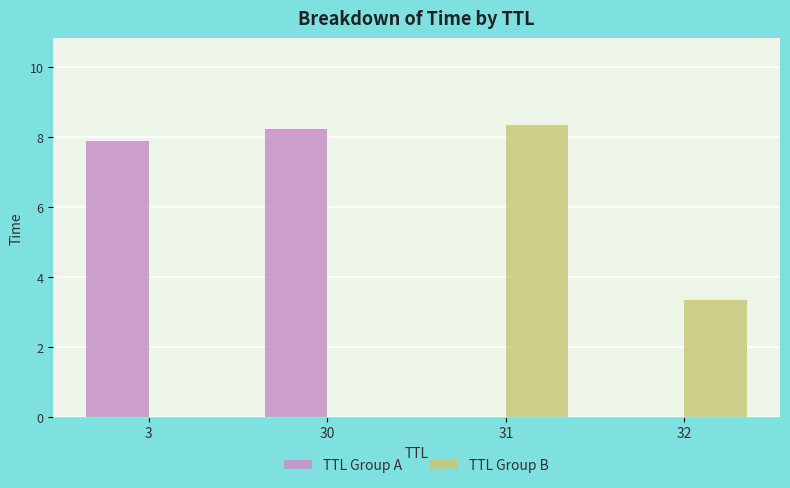

What are all the series names shown in the legend?

TTL Group A, TTL Group B